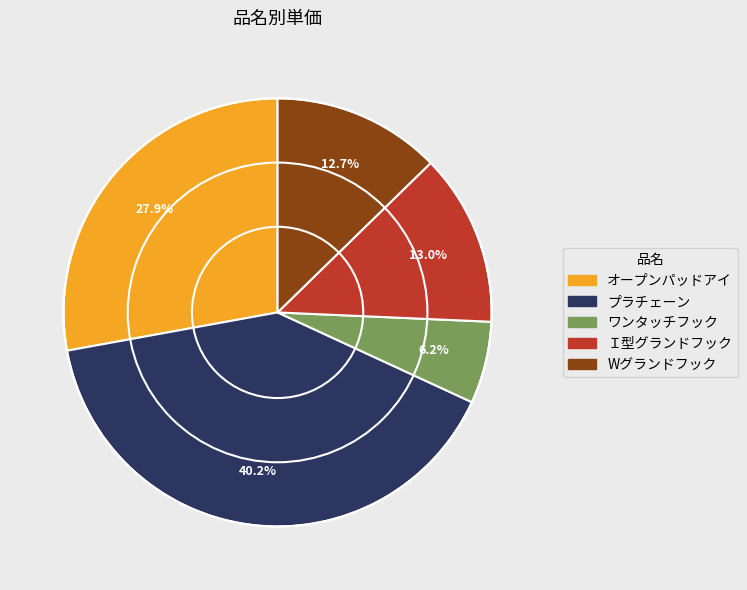

Is the sum of プラチェーン and ワンタッチフック greater than half?

No